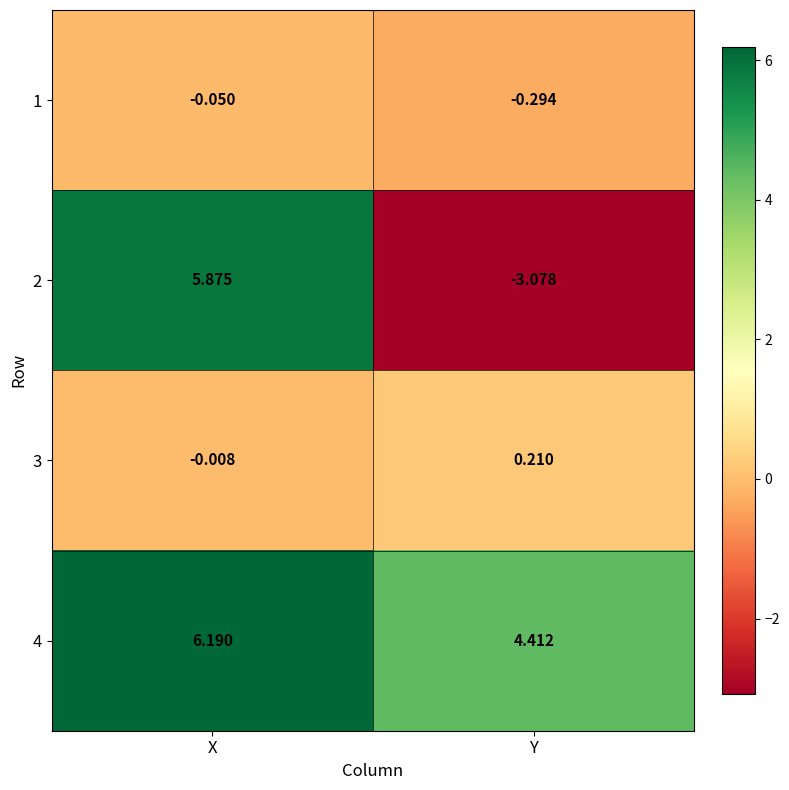

Which category has the highest value in the 3 series?

Y